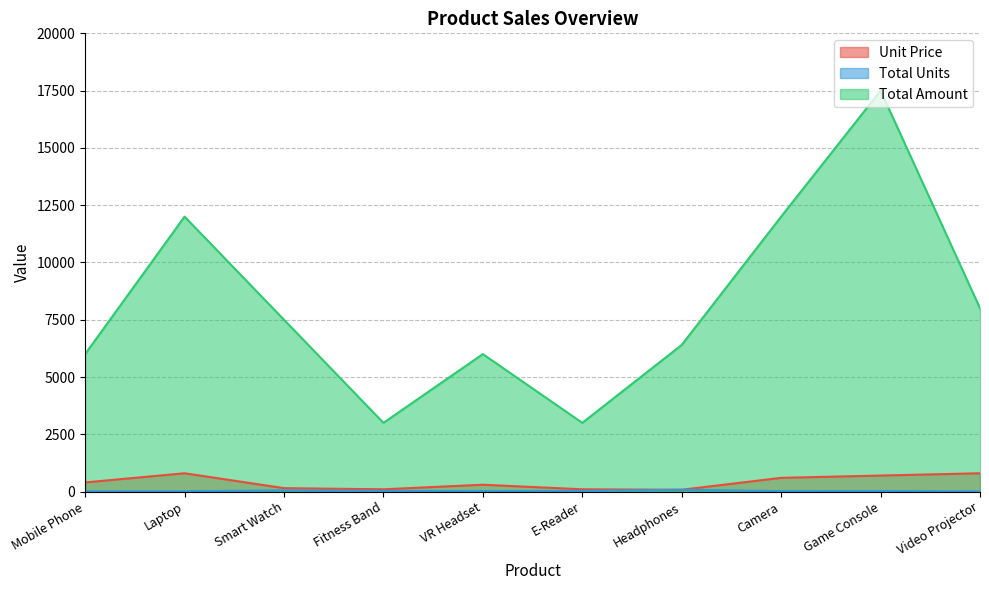

True or false: Unit Price and Total Amount cross at least once.

False